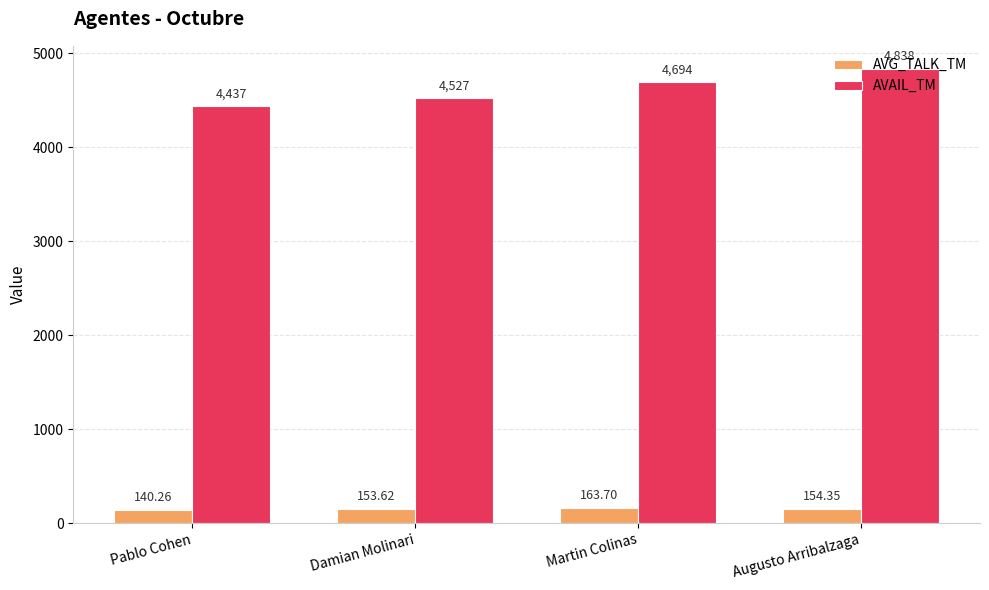

At which category is the sum across all series the highest?

Augusto Arribalzaga